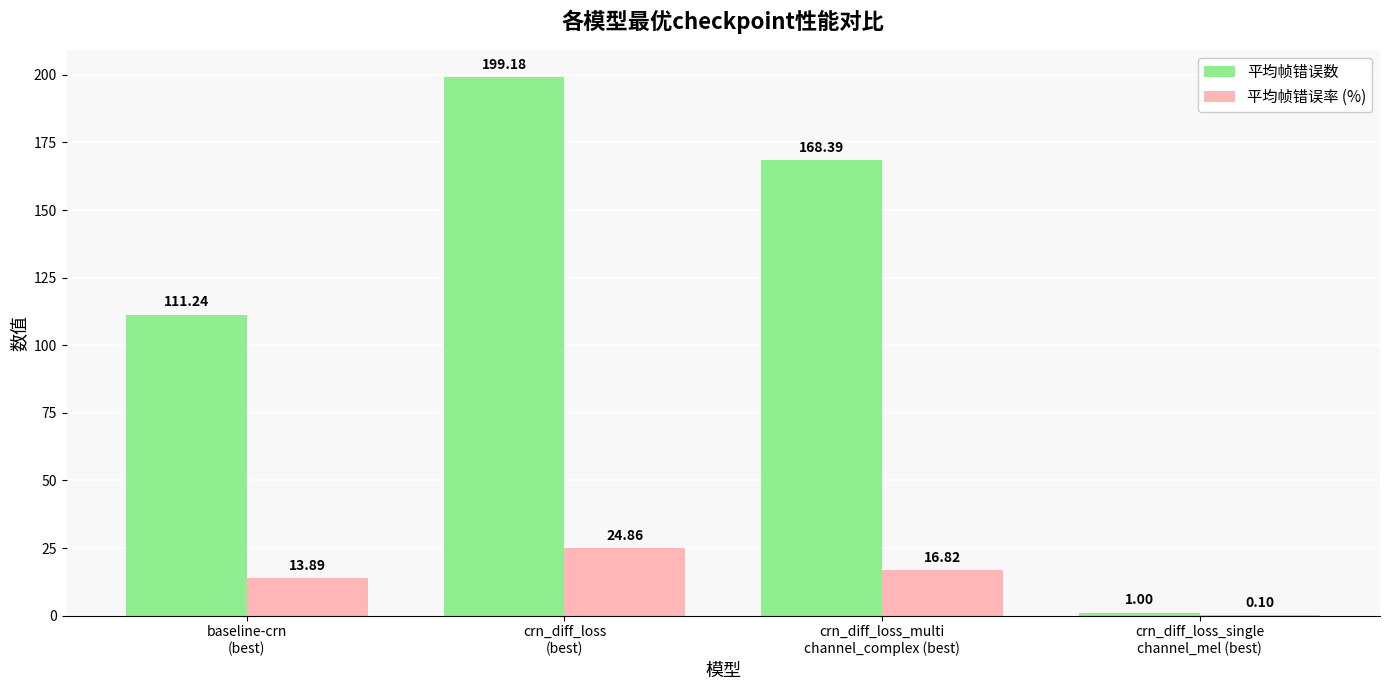

What is the average value of the 平均帧错误数 series?

120.0